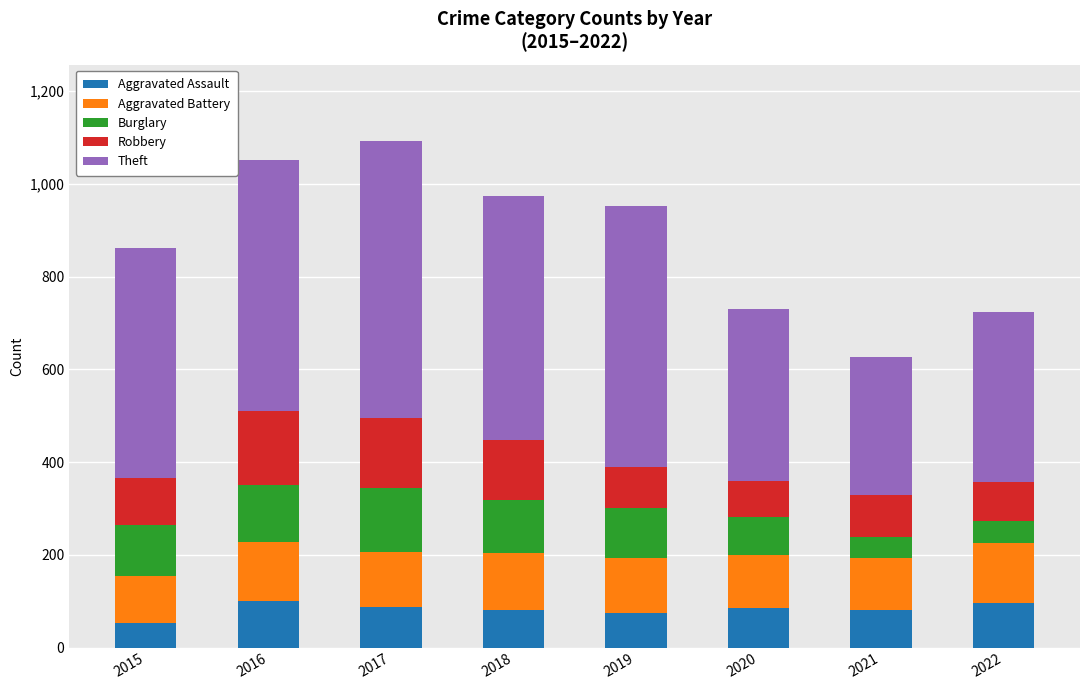

What is the total value across all series at 2017?

1093